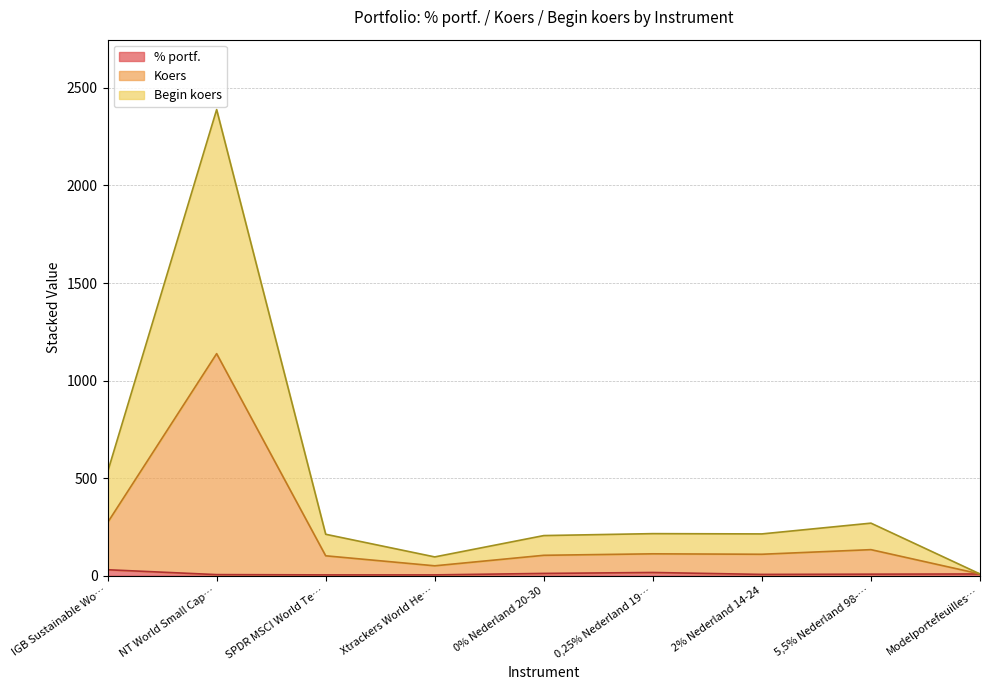

At which category is the sum across all series the highest?

NT World Small Cap…